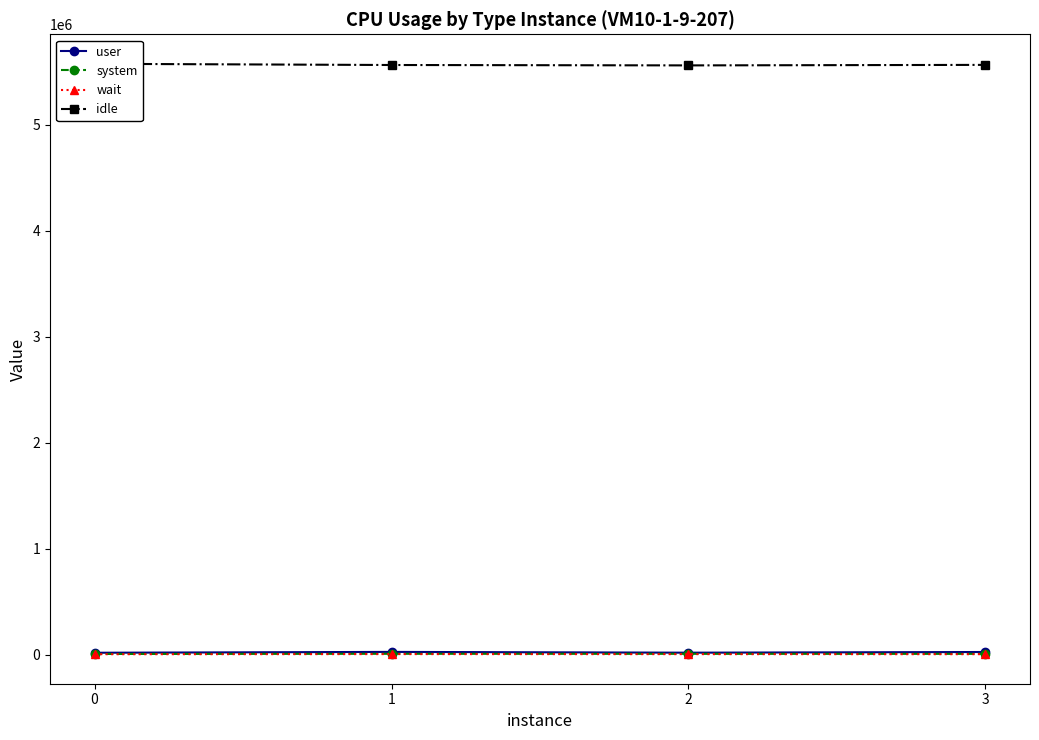

How many lines are shown in the chart?

4